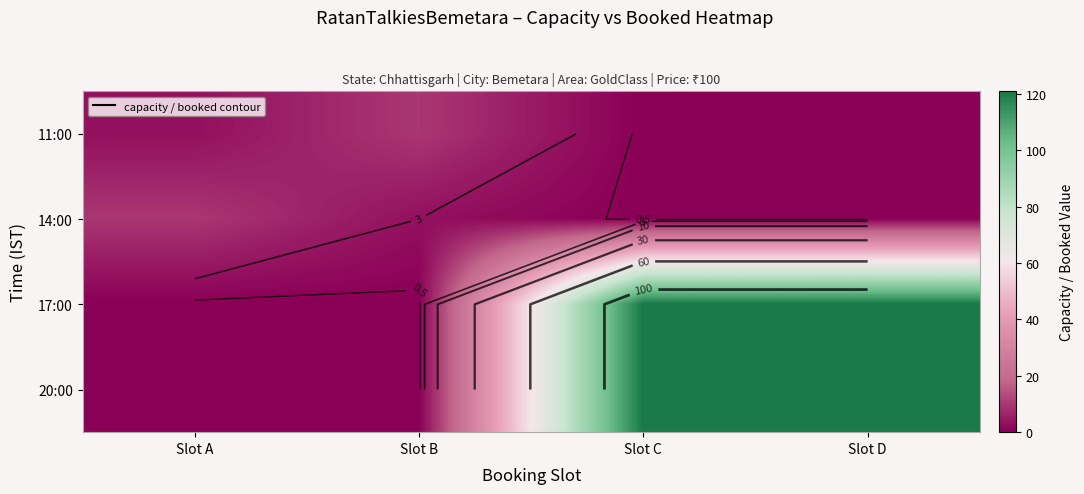

What value does the 14:00 series have at Slot B?

3